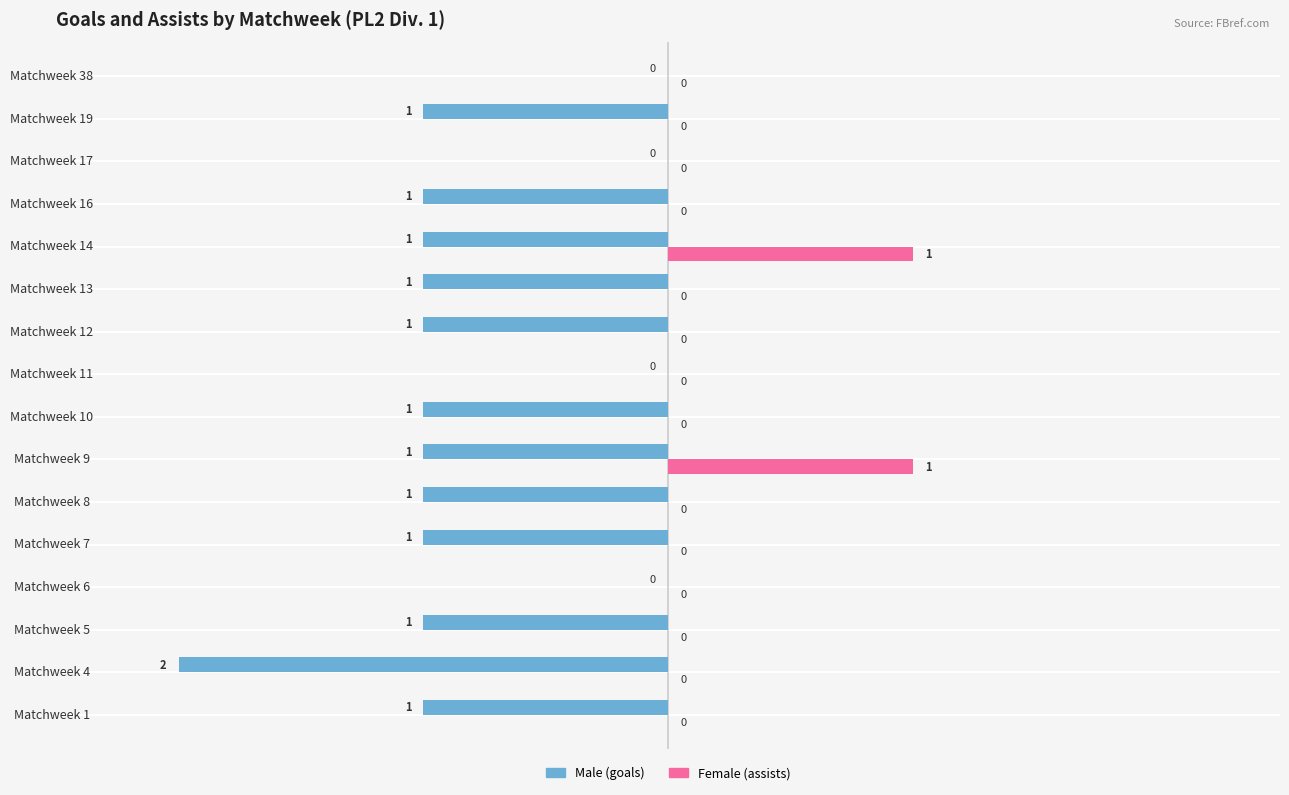

The Female (assists) series shows 0 at Matchweek 4. True or false?

True